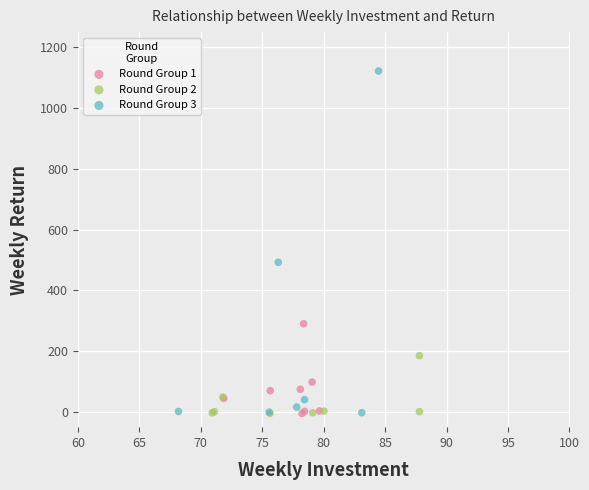

Which series reaches the maximum Y coordinate?

Round Group 3